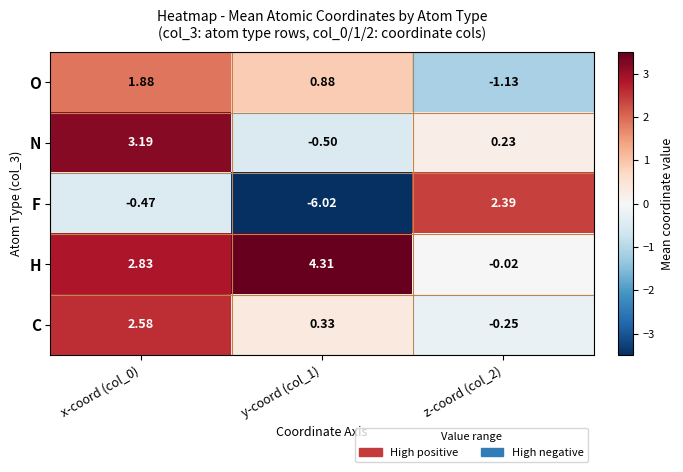

Which category has the highest value across all series?

y-coord (col_1)